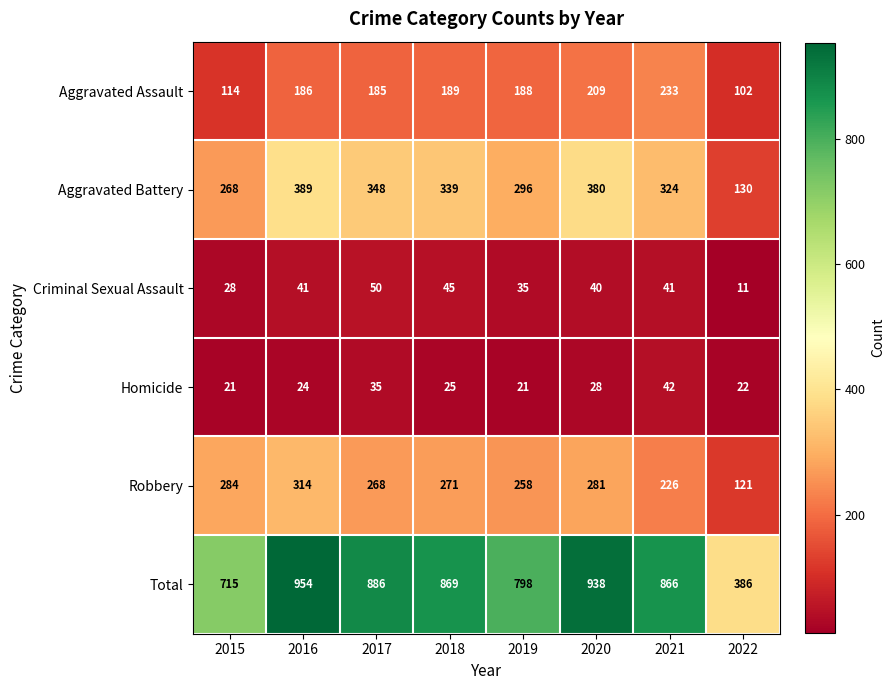

Count the number of categories in the chart.

8